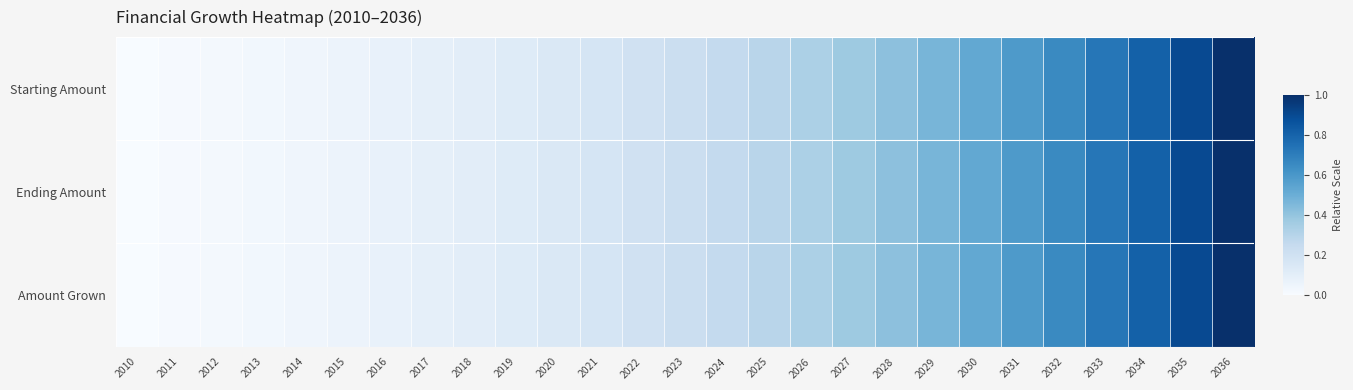

At which category is the sum across all series the highest?

2036